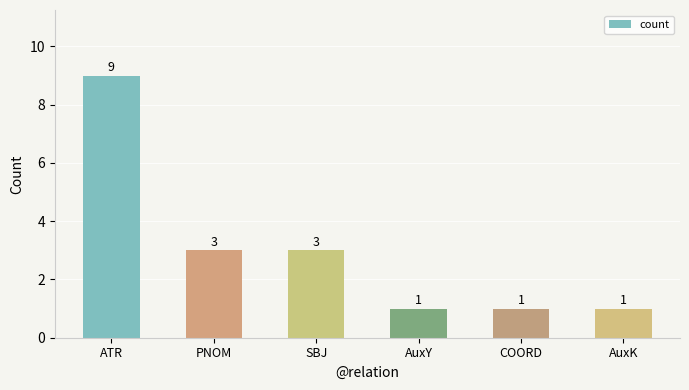

Between COORD and SBJ, which is larger?

SBJ